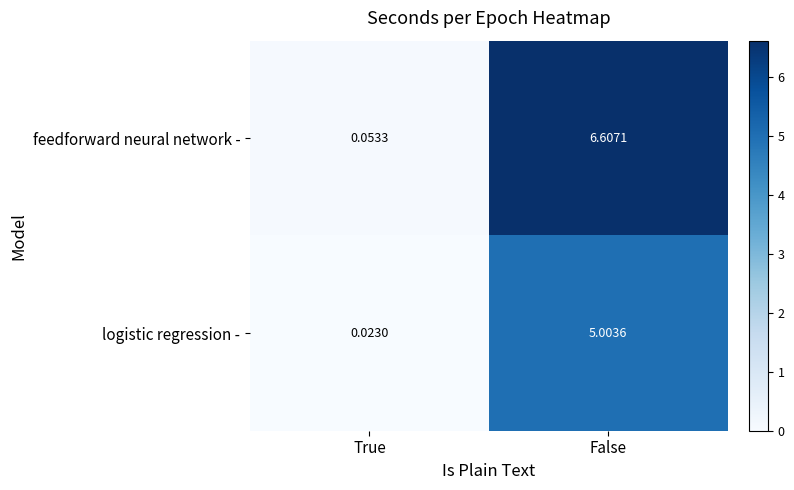

At which category does the chart reach its peak across all series?

False